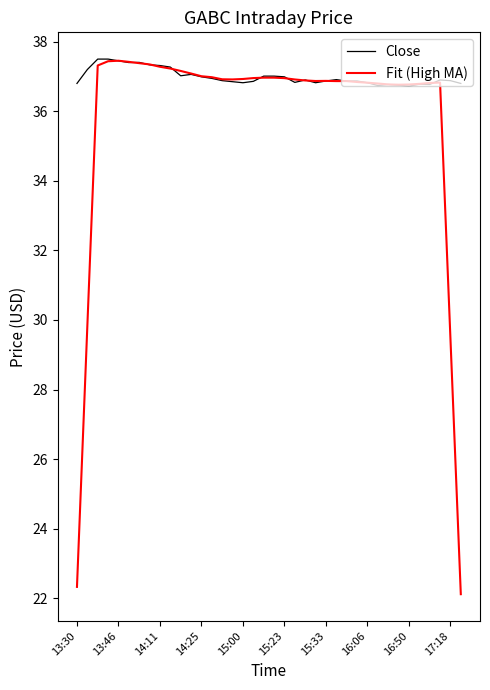

List the series in order of their overall mean, lowest first.

Fit (High MA), Close